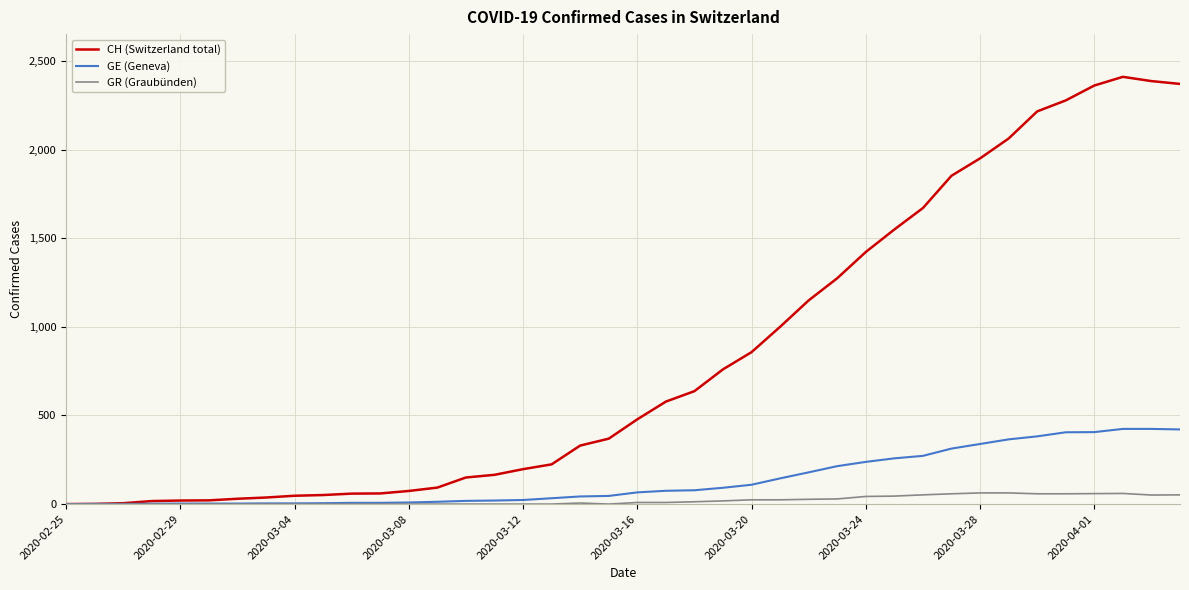

List the series in order of their peak value, lowest first.

GR (Graubünden), GE (Geneva), CH (Switzerland total)